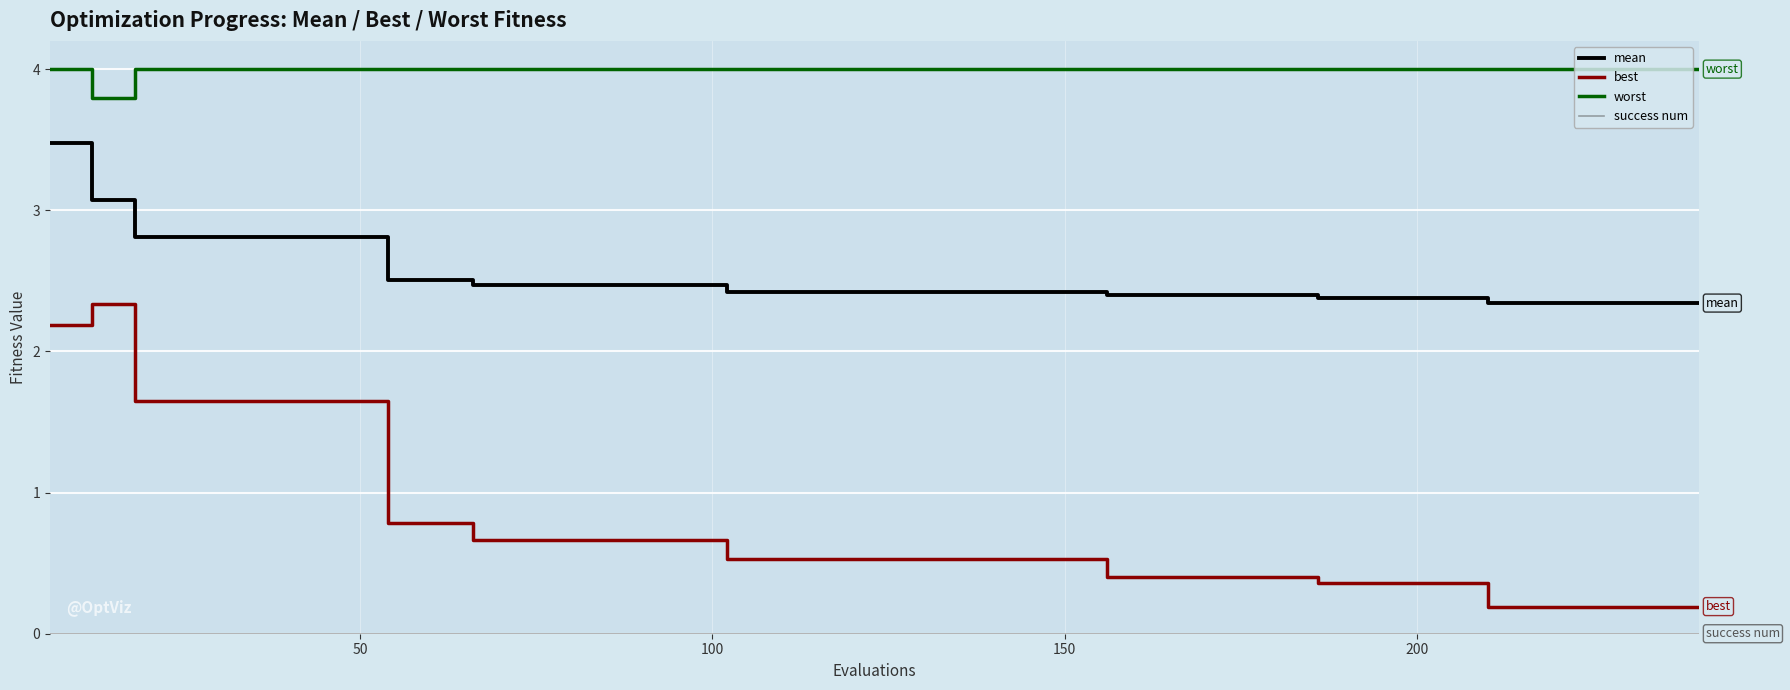

Which series has the largest total across all categories?

worst